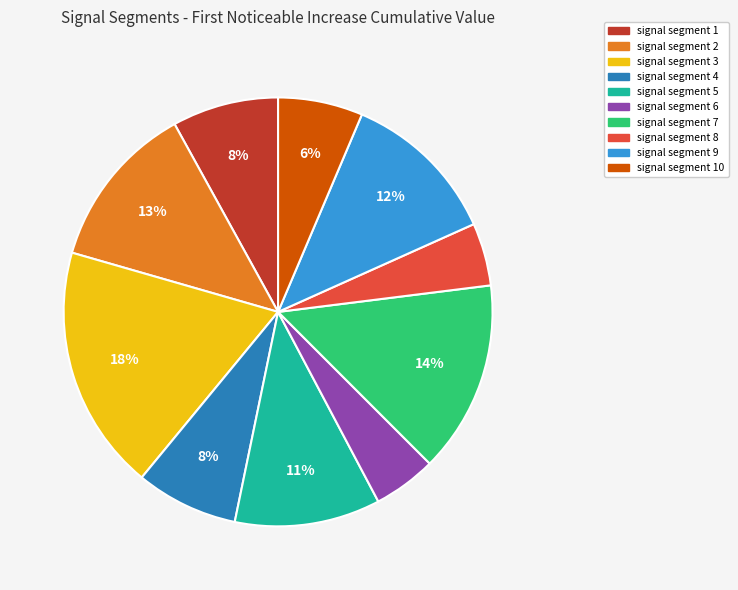

Is there a majority slice in this chart?

No